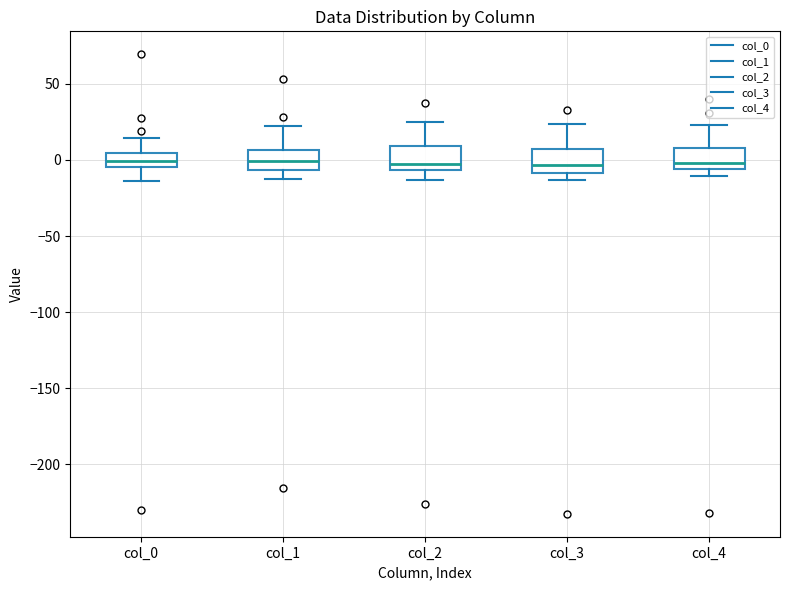

Reading left to right, read every box against the y-axis: the position of its median line, the range the box covers, and the ends of its whiskers. The values are not printed on the chart, so give them approximately, as read against the axis.

col_0: median 0, box -5 to 5, whiskers -15 to 15
col_1: median 0, box -5 to 5, whiskers -15 to 20
col_2: median -5 (just above the box's lower edge), box -5 to 10, whiskers -15 to 25
col_3: median -5, box -10 to 5, whiskers -15 to 25
col_4: median 0, box -5 to 10, whiskers -10 to 25